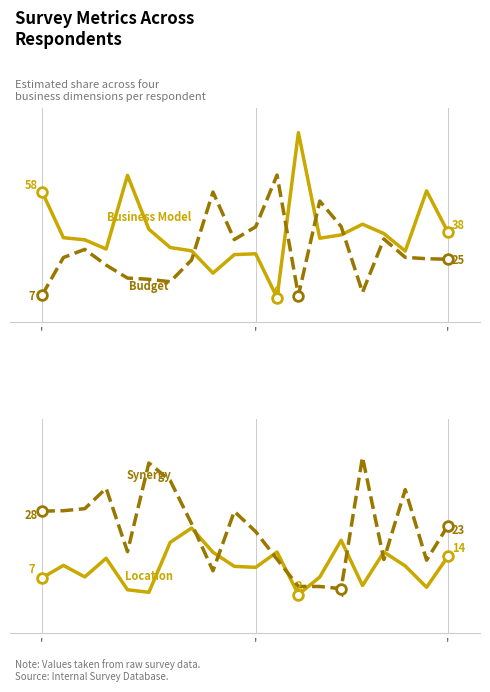

What is the average value of the Synergy series?

22.5